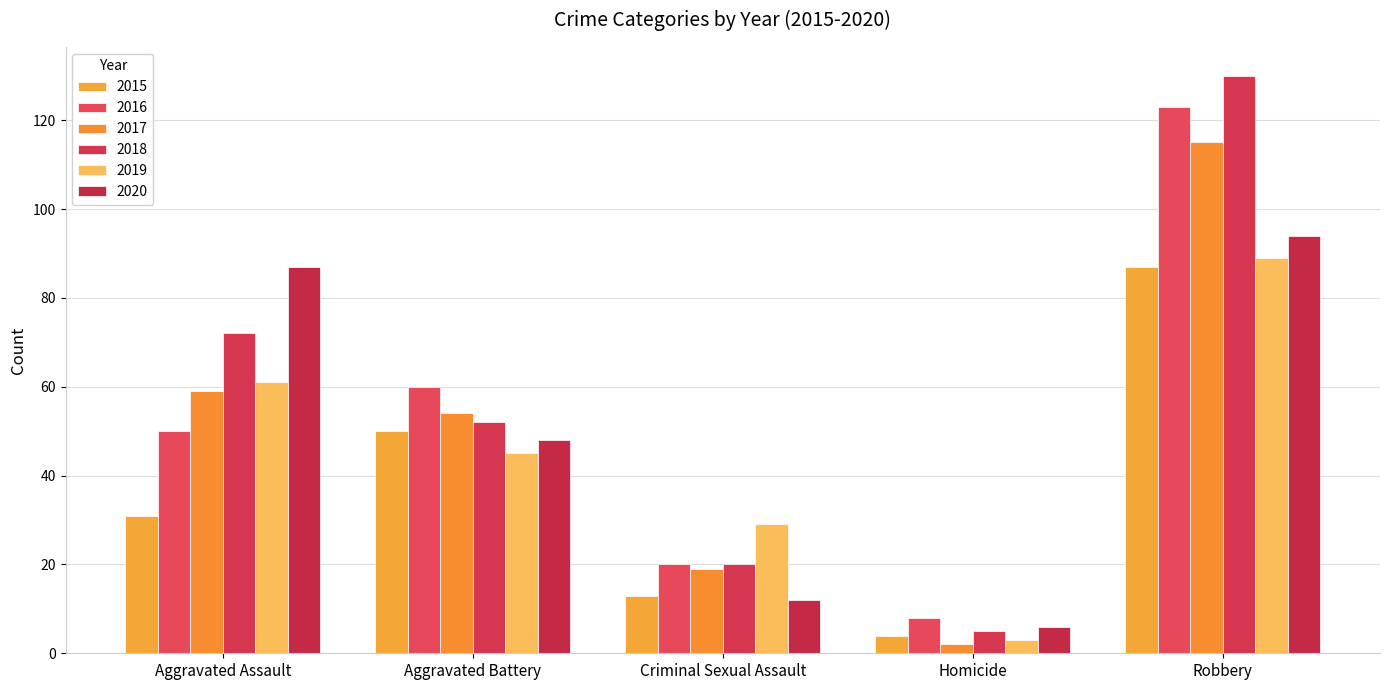

What is the value of the 2017 bar at the 4th from the left?

2